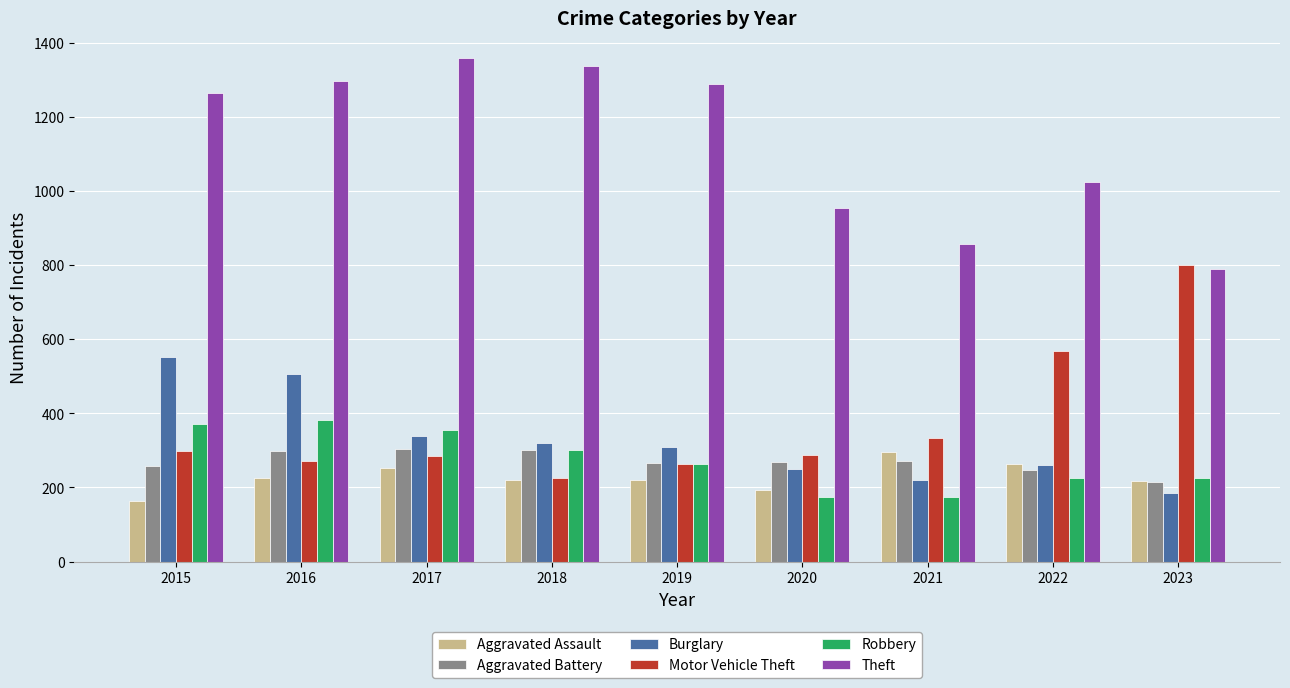

What is the maximum value for Robbery?

381